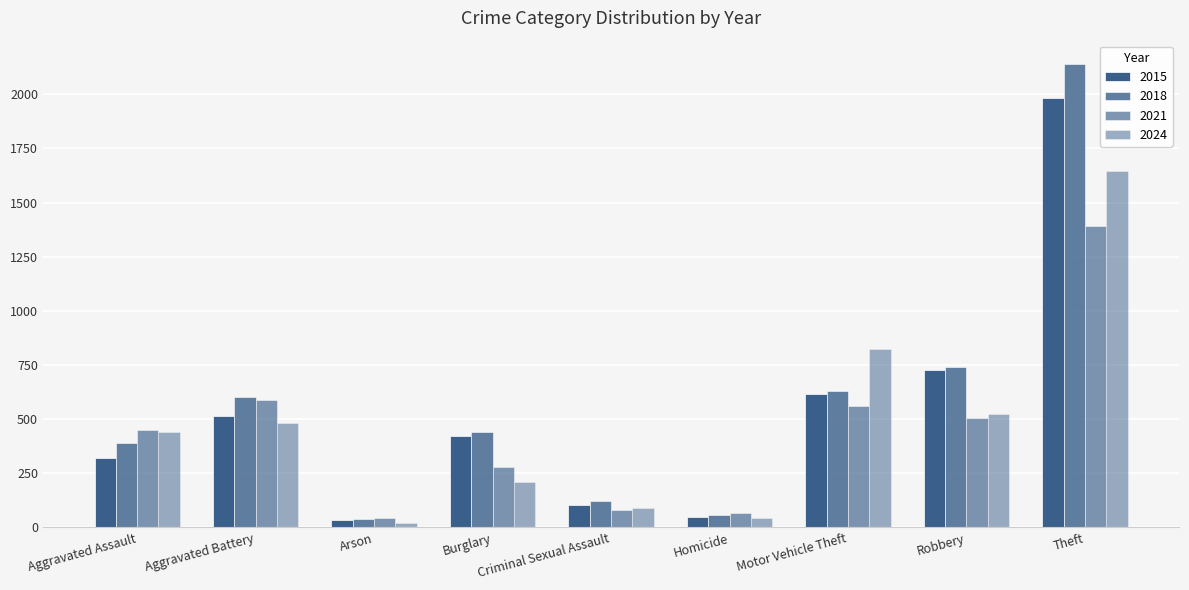

What is the difference between the highest and lowest values at Burglary?

234